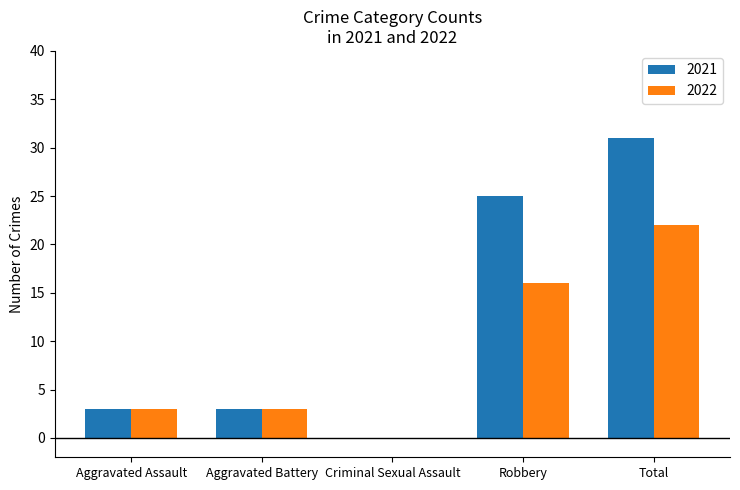

How many data points does each series have?

5